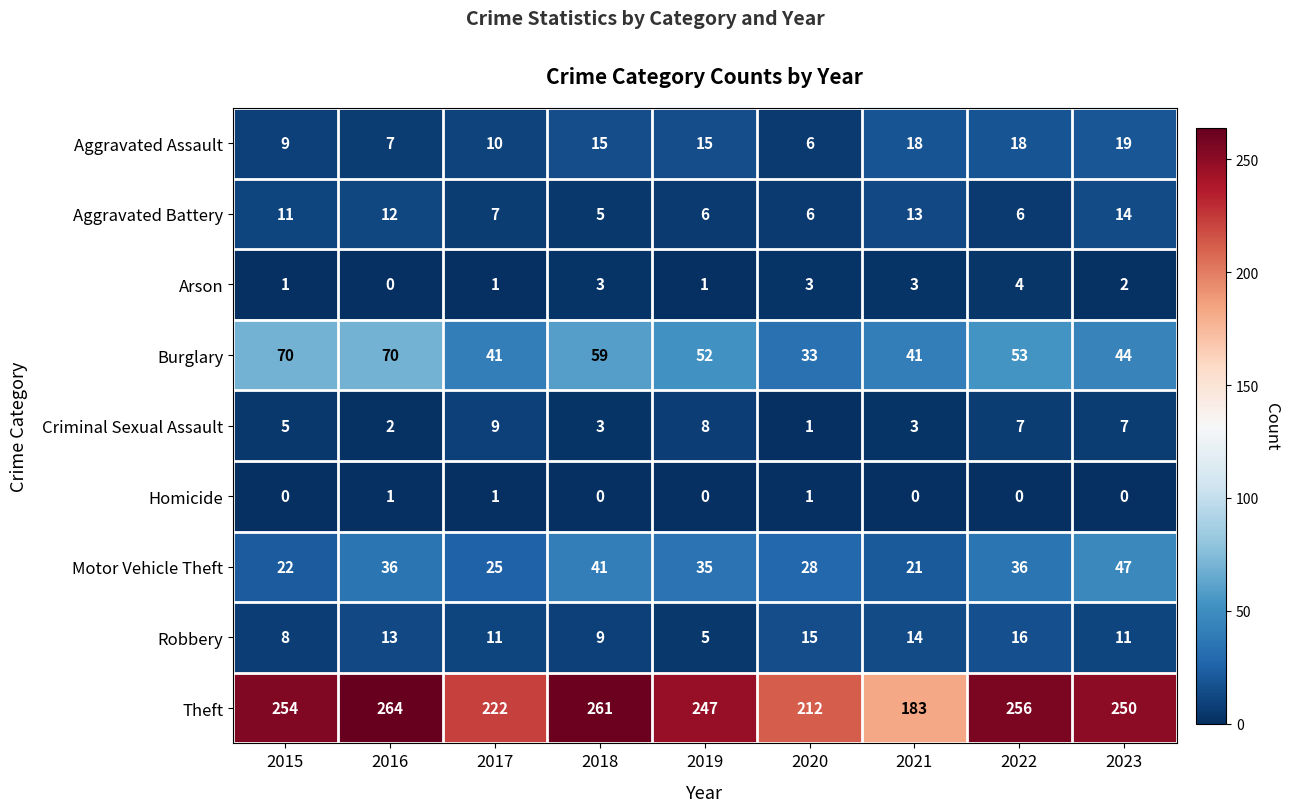

How many Homicide values are between 0 and 1?

9